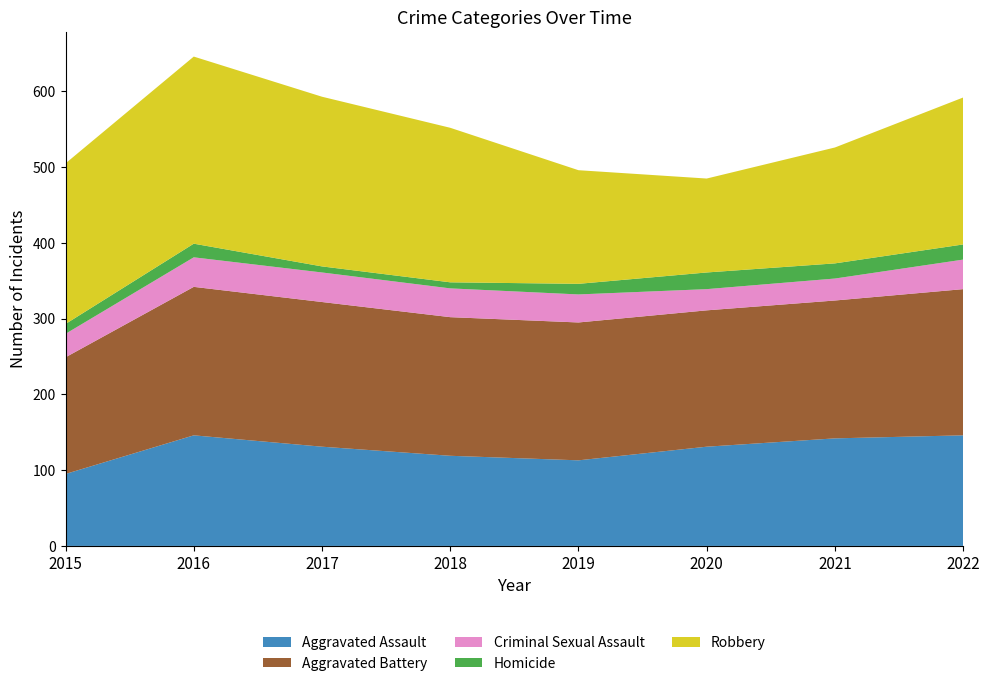

Reading left to right, transcribe all the data shown in this chart.

Aggravated Assault: 95	146	131	119	113	131	142	146
Aggravated Battery: 154	196	191	183	182	180	182	193
Criminal Sexual Assault: 31	39	39	38	37	28	29	39
Homicide: 13	18	8	8	14	22	20	20
Robbery: 212	247	224	204	150	124	153	194